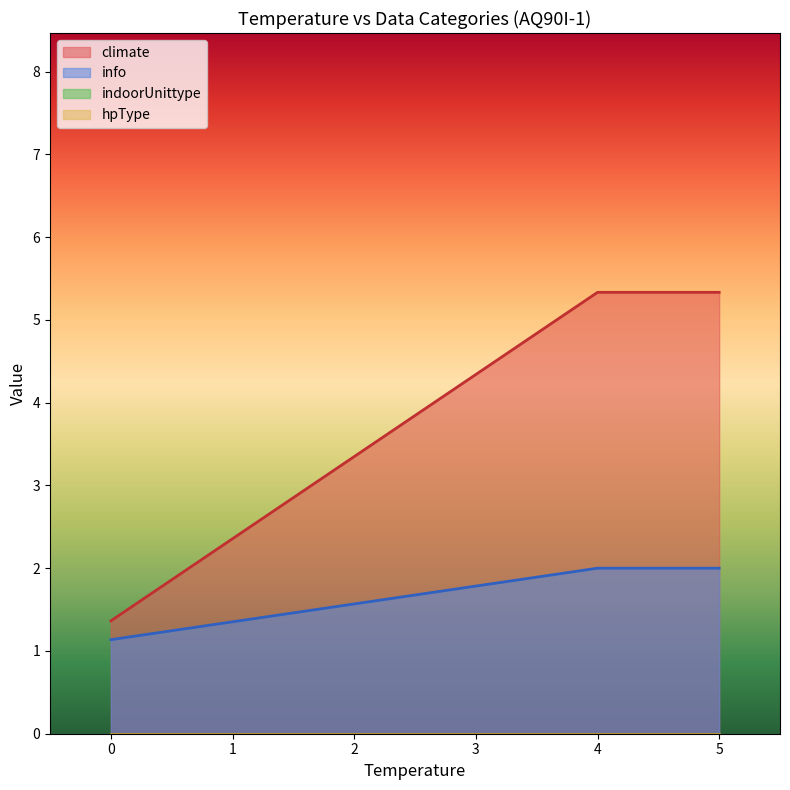

What are all the series names shown in the legend?

climate, info, indoorUnittype, hpType